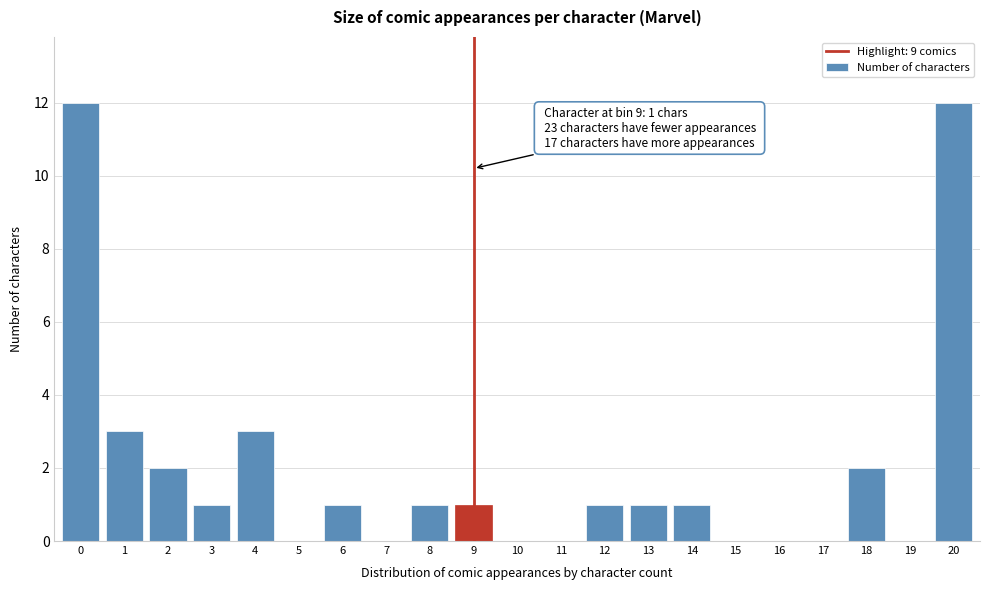

Reading left to right, transcribe all the data shown in this chart.

0=12	1=3	2=2	3=1	4=3	5=0	6=1	7=0	8=1	9=1	10=0	11=0	12=1	13=1	14=1	15=0	16=0	17=0	18=2	19=0	20=12